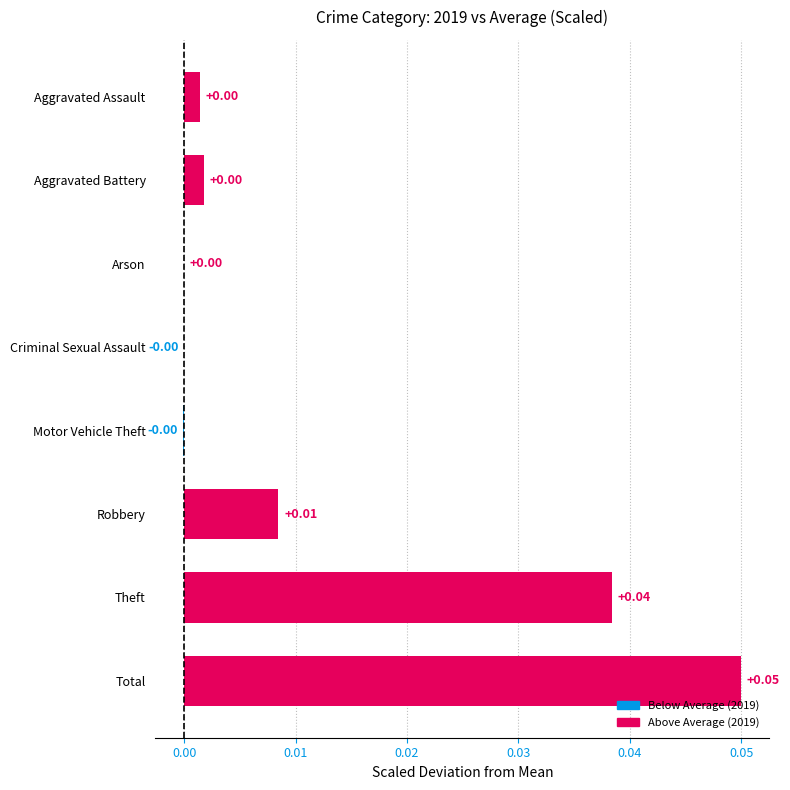

How many series are shown in this chart?

1